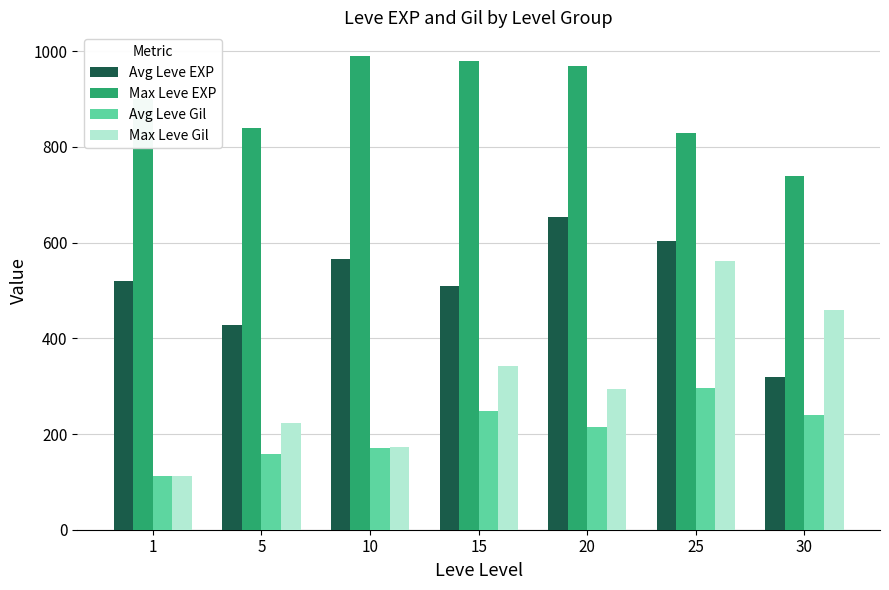

Reading left to right, transcribe all the data shown in this chart.

Avg Leve EXP: 1=520	5=428	10=566	15=510	20=653	25=603	30=320
Max Leve EXP: 1=900	5=840	10=990	15=980	20=970	25=830	30=740
Avg Leve Gil: 1=112	5=159	10=170	15=249	20=214	25=297	30=240
Max Leve Gil: 1=113	5=224	10=172	15=343	20=295	25=562	30=460